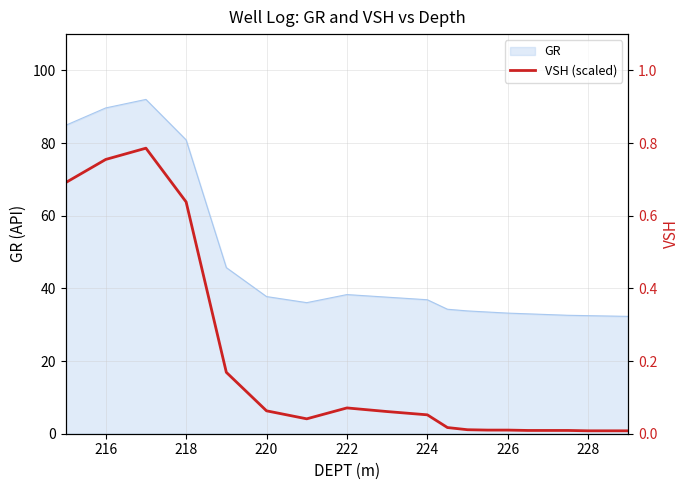

How many data points are above 4?

10